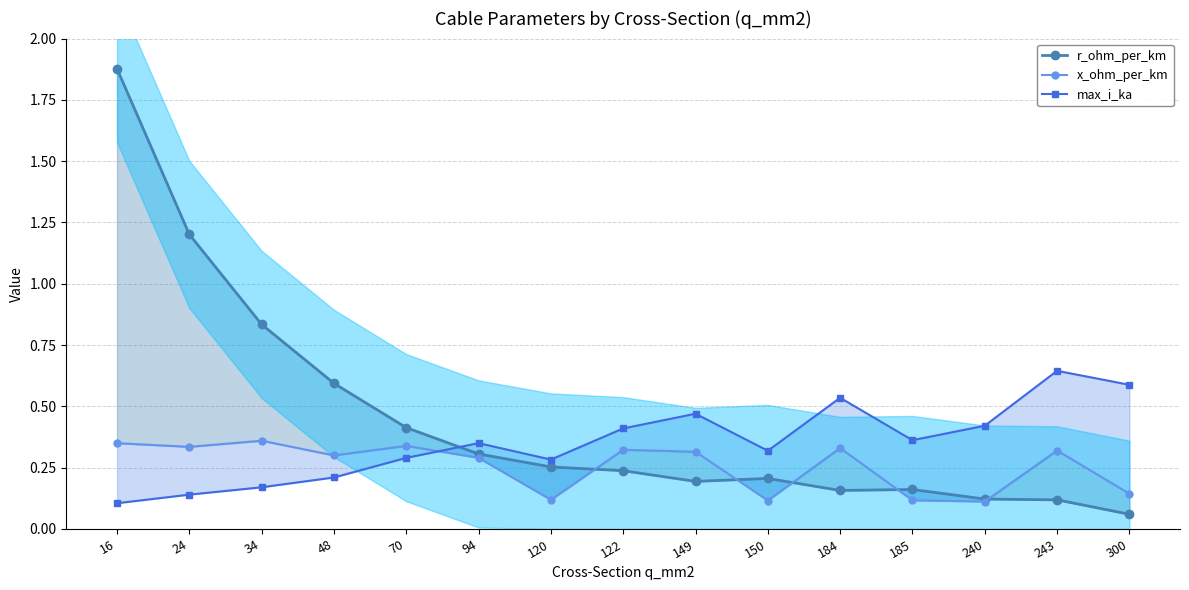

Rank the categories by r_ohm_per_km value from lowest to highest.

300, 243, 240, 184, 185, 149, 150, 122, 120, 94, 70, 48, 34, 24, 16